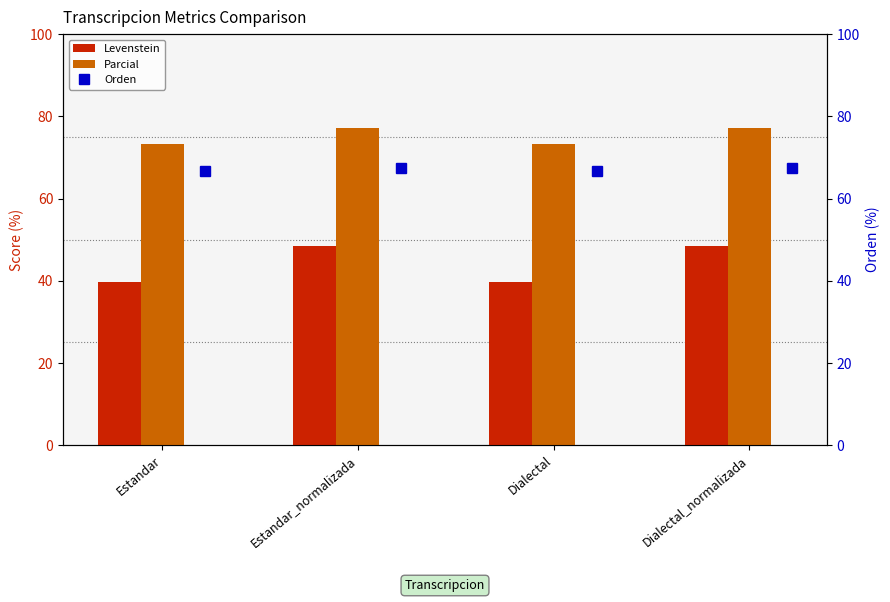

At which label does Parcial first exceed 77?

Estandar_normalizada